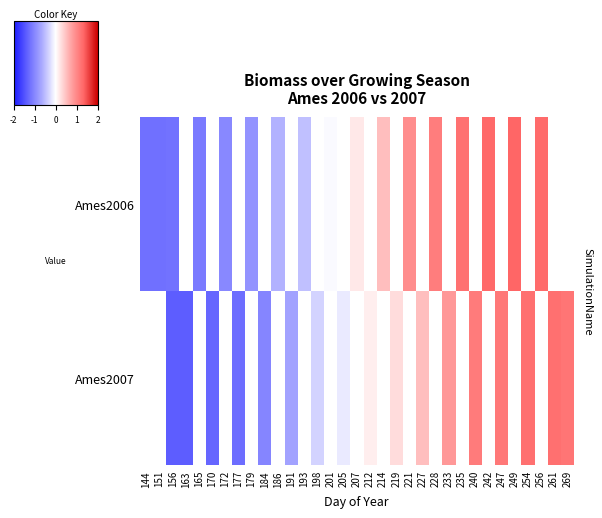

The row_1 series shows 1.2 at 269. True or false?

True